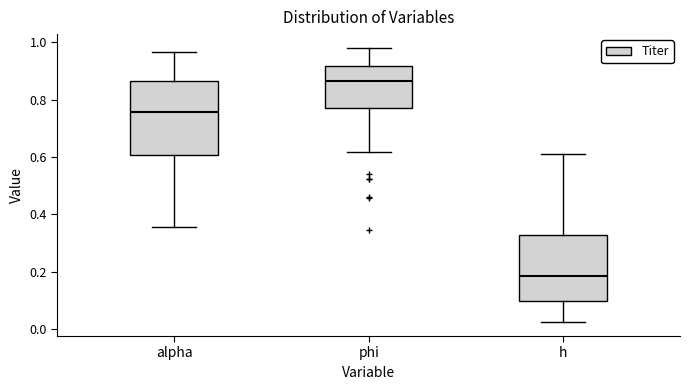

Reading left to right, read every box against the y-axis: the position of its median line, the range the box covers, and the ends of its whiskers. The values are not printed on the chart, so give them approximately, as read against the axis.

alpha: median 0.76, box 0.60 to 0.86, whiskers 0.36 to 0.96
phi: median 0.86, box 0.78 to 0.92, whiskers 0.62 to 0.98
h: median 0.18, box 0.10 to 0.32, whiskers 0.02 to 0.60